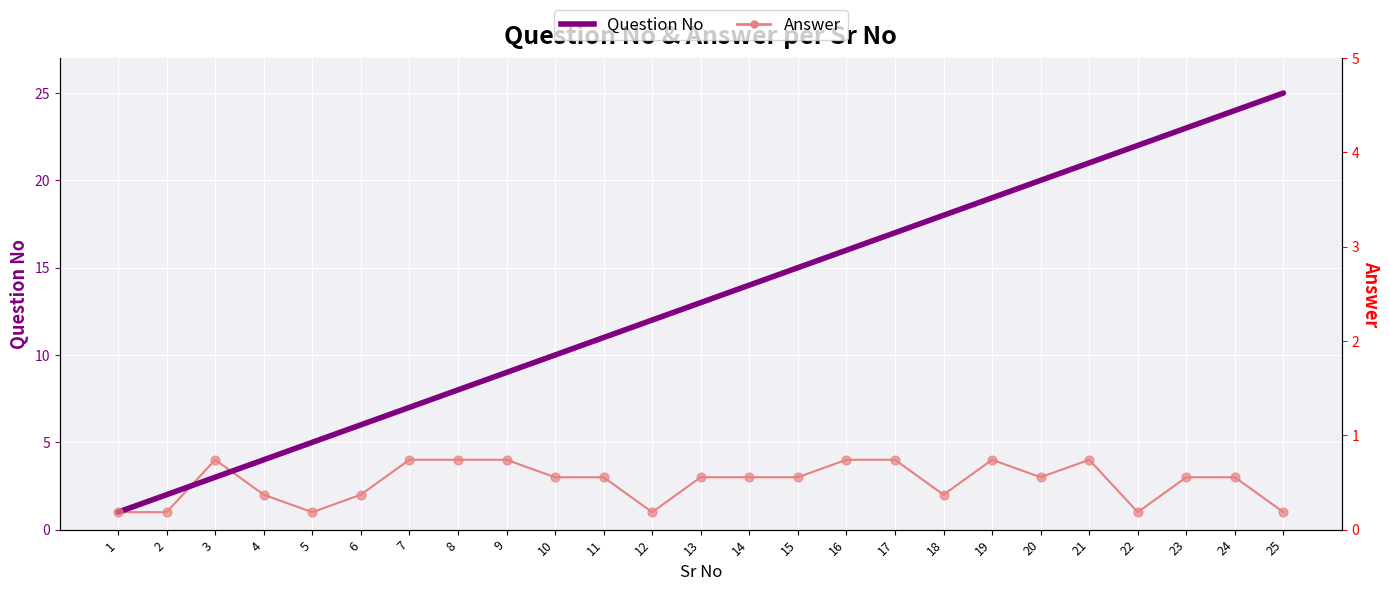

Which series reaches the maximum Y coordinate?

Question No